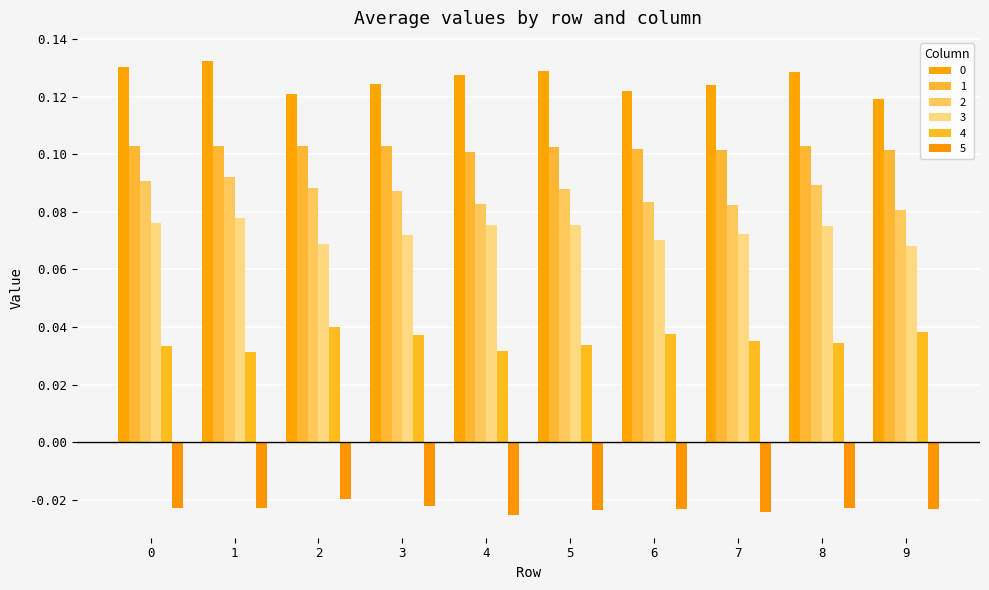

What is the spread (max minus min) of values at 7?

0.1